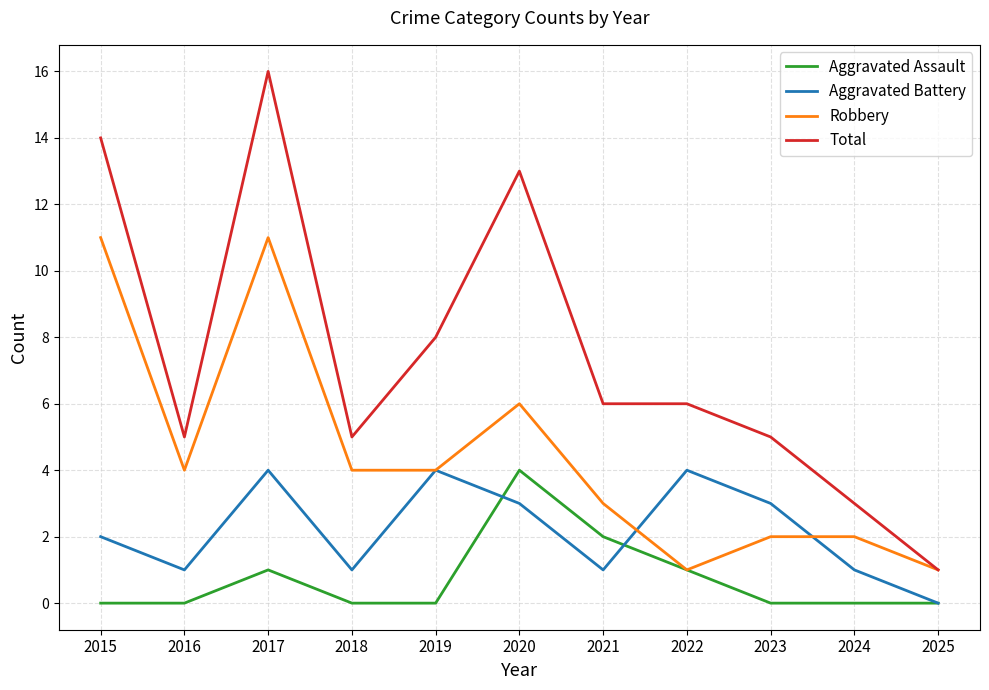

How many lines are shown in the chart?

4